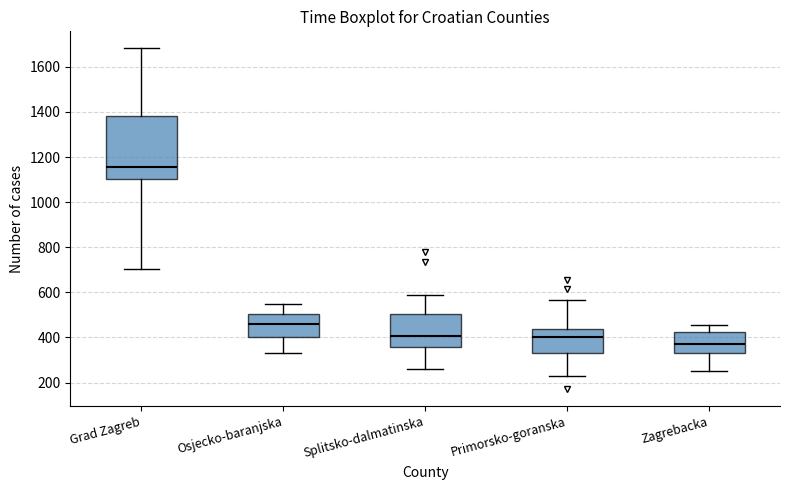

Reading left to right, read every box against the y-axis: the position of its median line, the range the box covers, and the ends of its whiskers. The values are not printed on the chart, so give them approximately, as read against the axis.

Grad Zagreb: median 1160, box 1100 to 1380, whiskers 700 to 1680
Osjecko-baranjska: median 460, box 400 to 500, whiskers 340 to 540
Splitsko-dalmatinska: median 400, box 360 to 500, whiskers 260 to 580
Primorsko-goranska: median 400, box 340 to 440, whiskers 240 to 560
Zagrebacka: median 380, box 320 to 420, whiskers 260 to 460